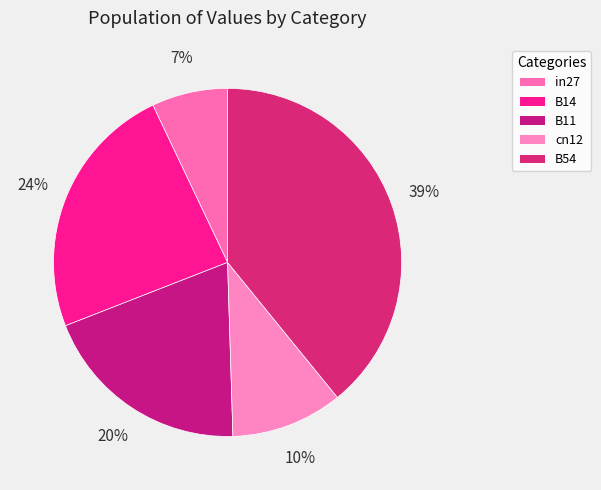

Combined, do B54 and B11 account for over 50%?

Yes